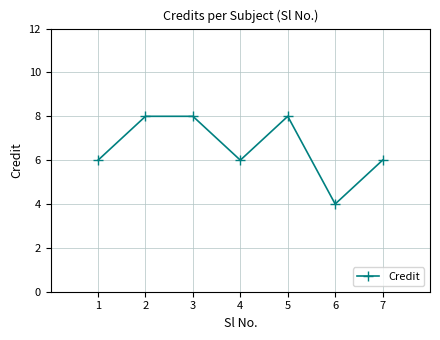

Read the value at 3.

8